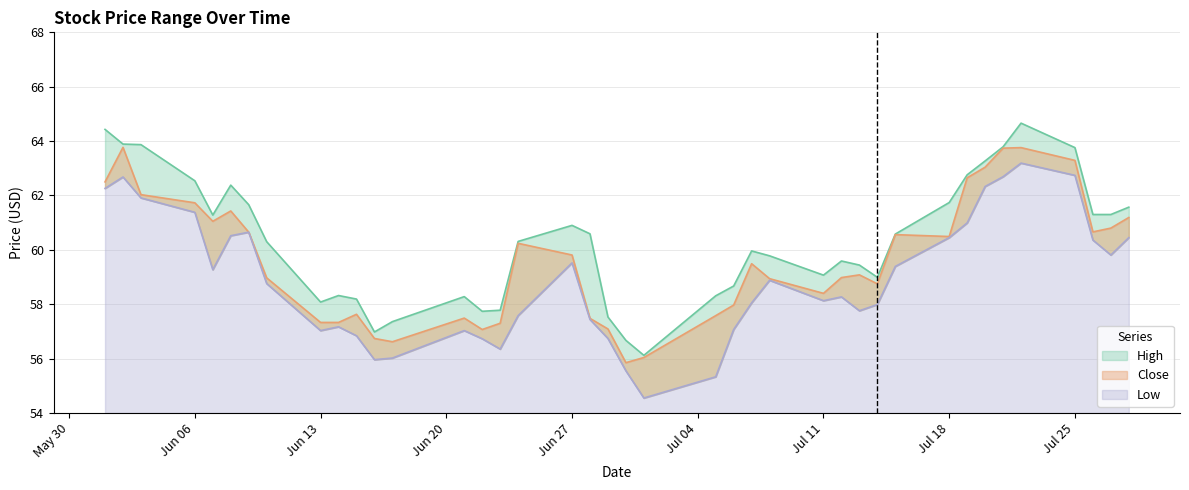

True or false: Low and Close intersect in this chart.

False